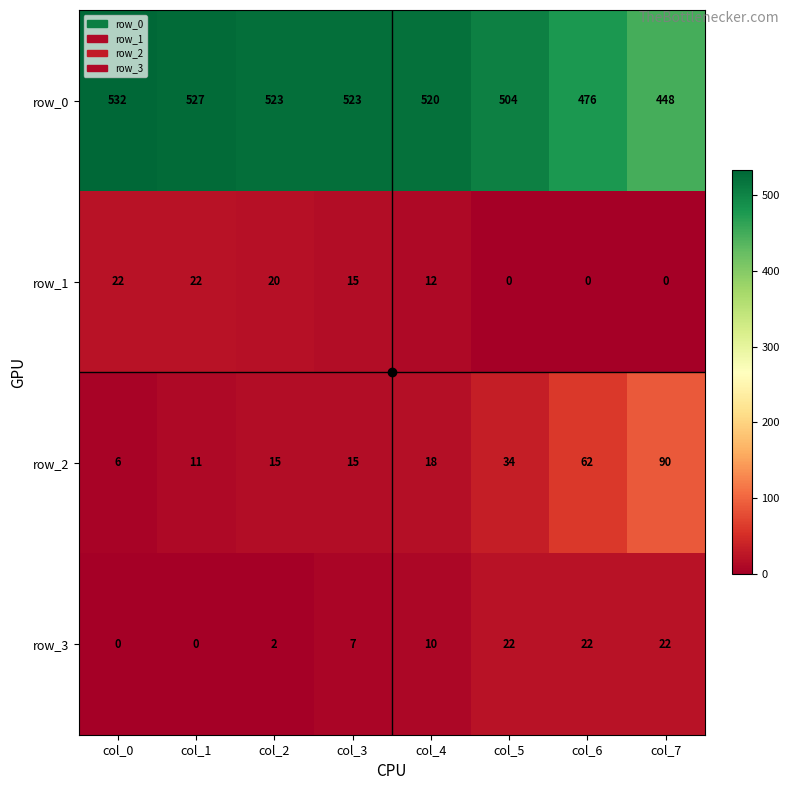

Rank the series at col_2 from highest to lowest value.

row_0, row_1, row_2, row_3